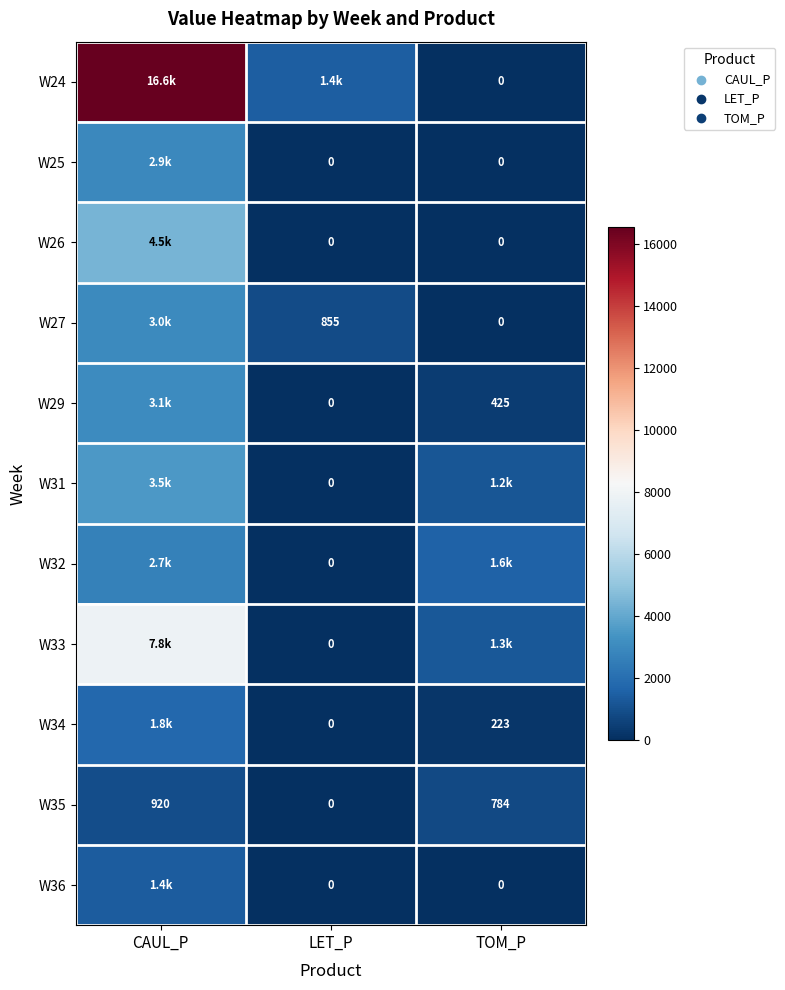

List the labels in order of W33 value, largest first.

CAUL_P, TOM_P, LET_P